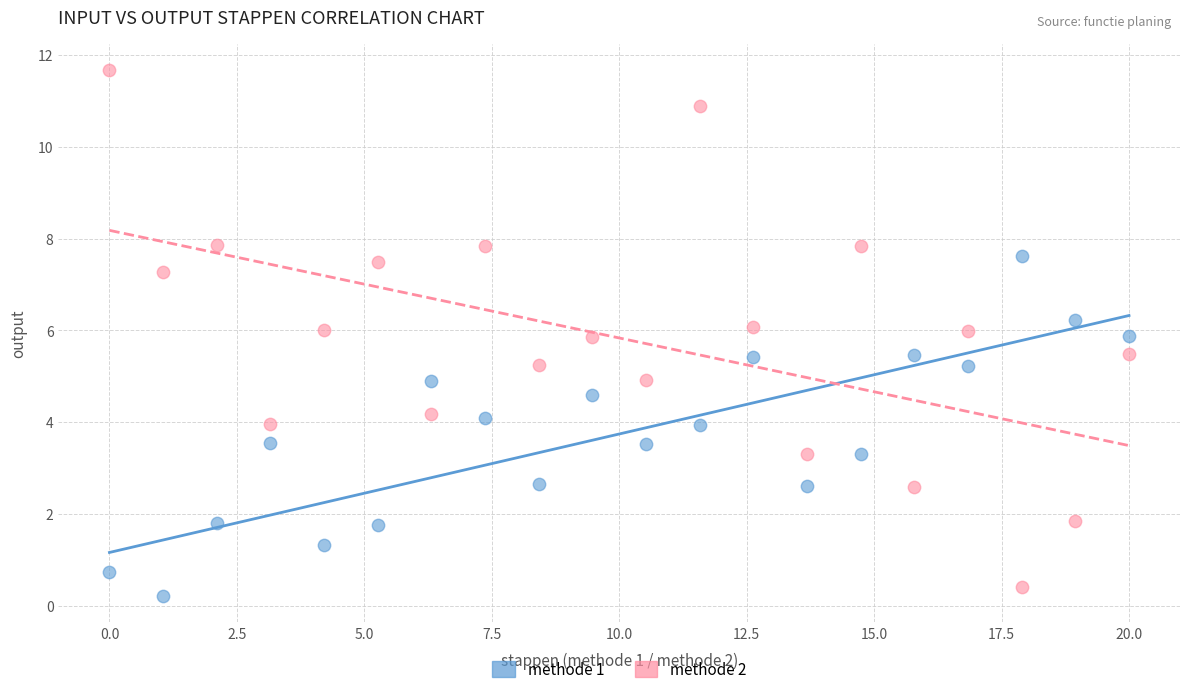

What are all the series names shown in the legend?

methode 1, methode 2